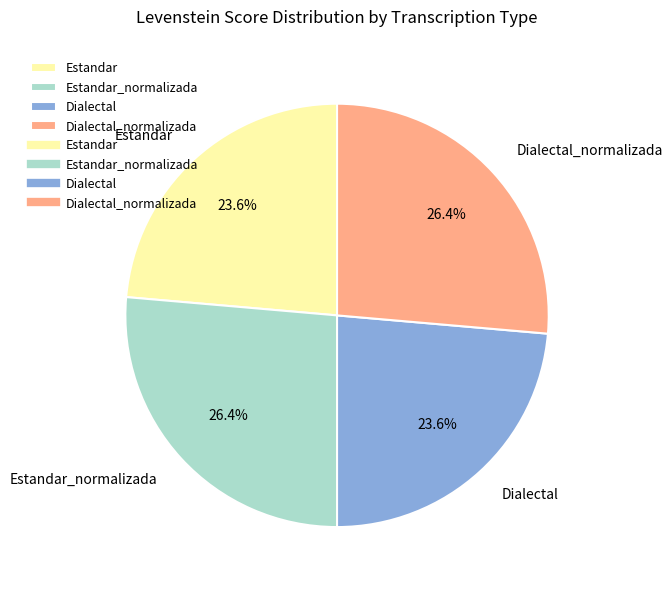

The Dialectal_normalizada slice represents 26% of the pie. True or false?

True